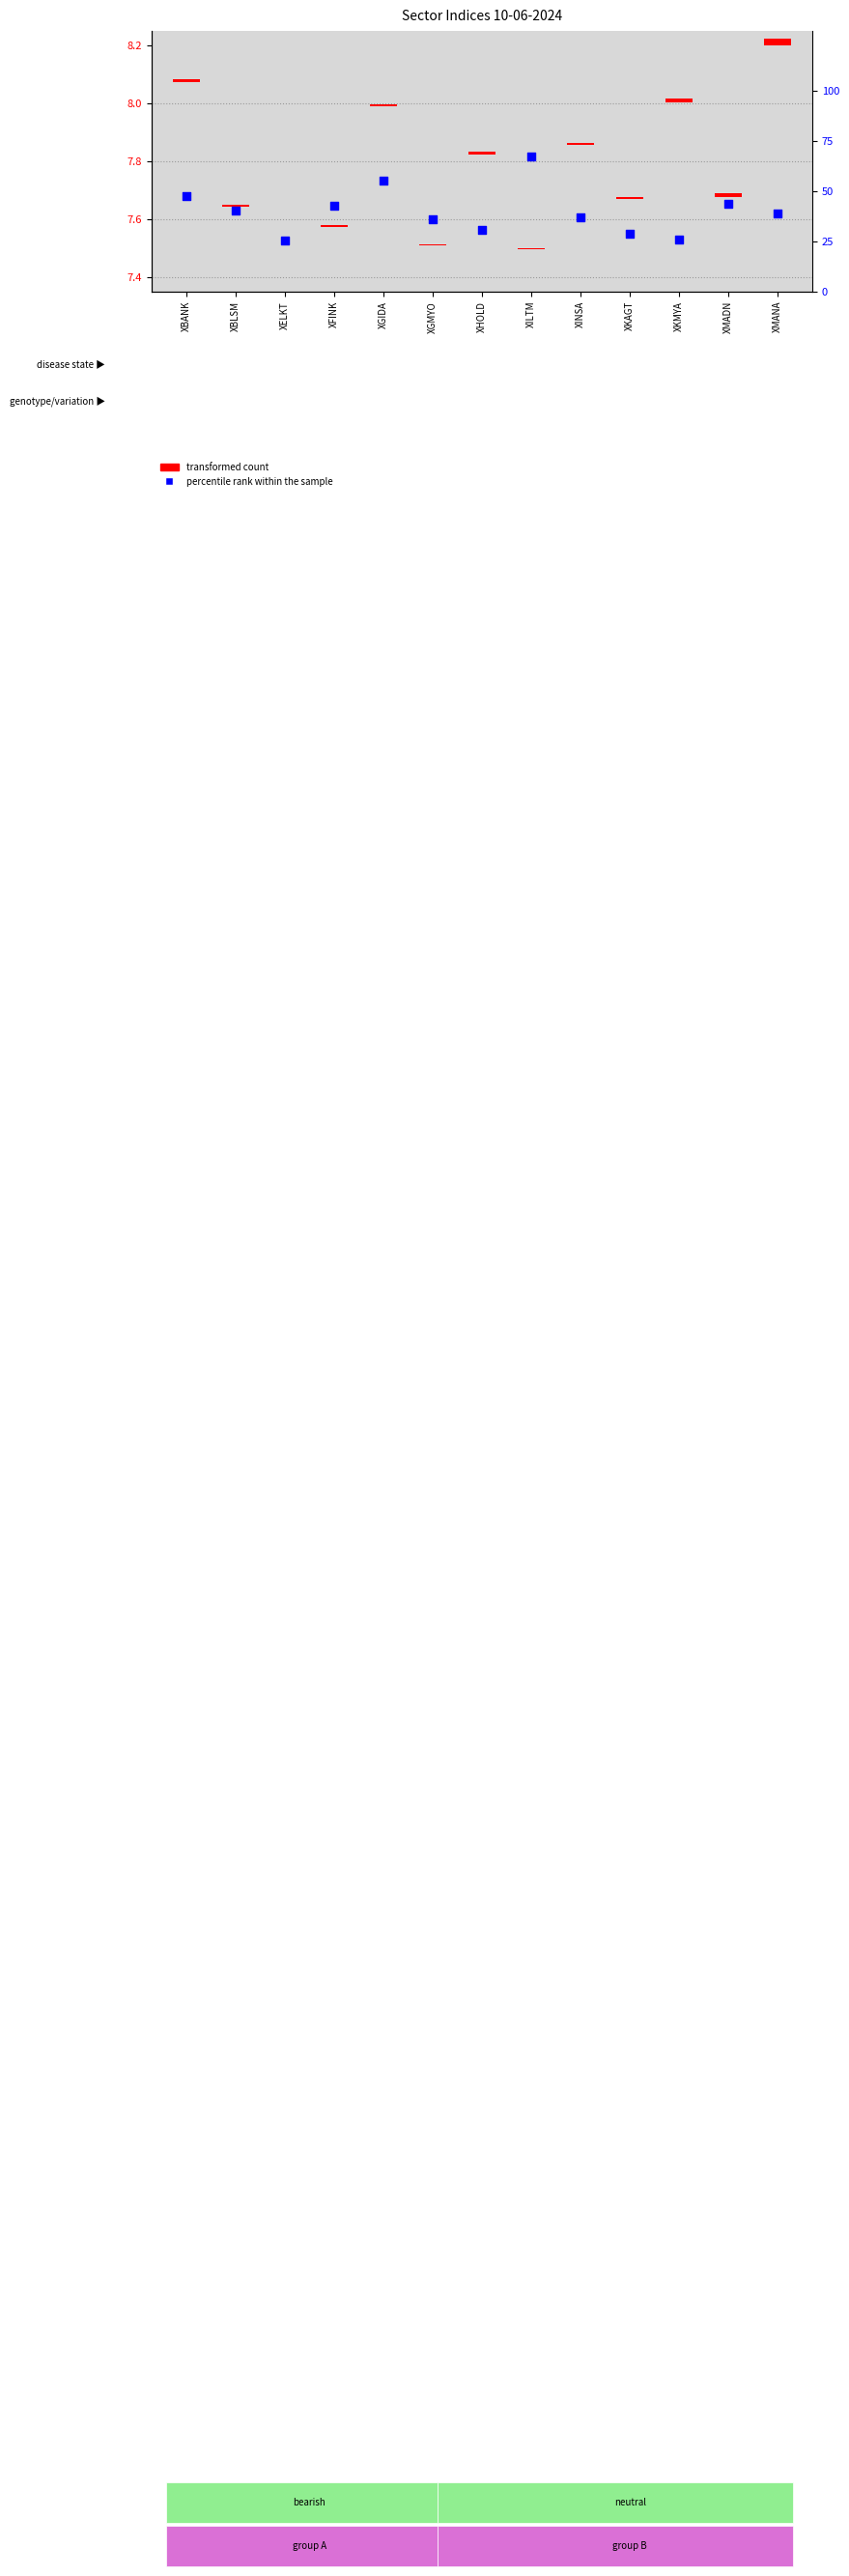

What is the change in value from XKAGT to XMADN?

+15.2